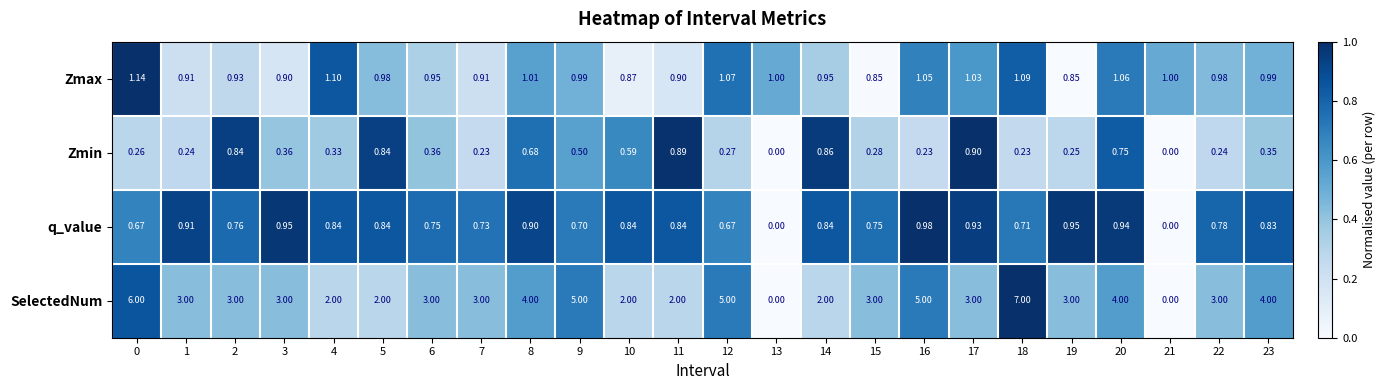

Which series has the largest total across all categories?

SelectedNum